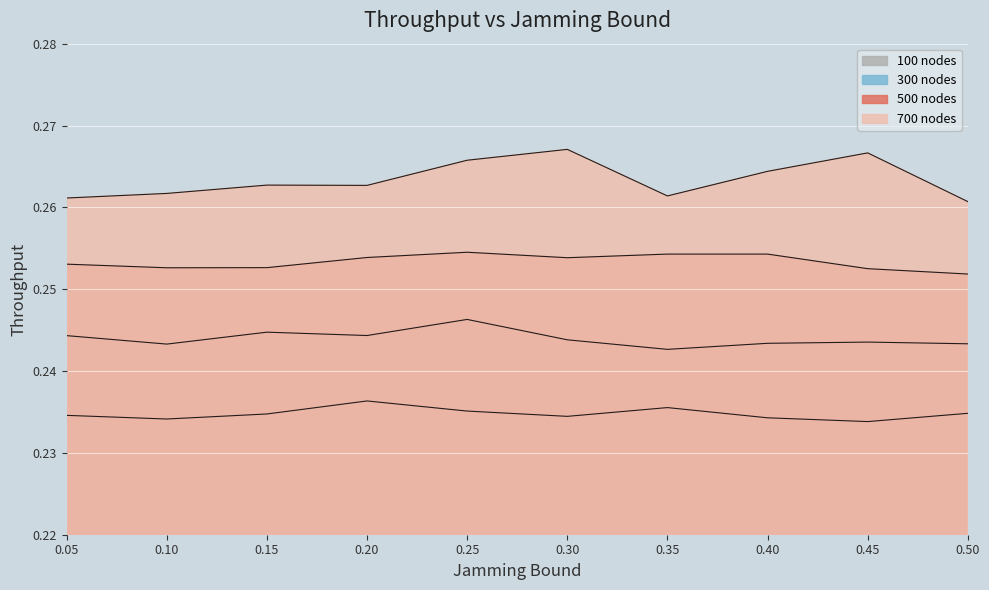

What is the label of the 5th point from the left?

0.25